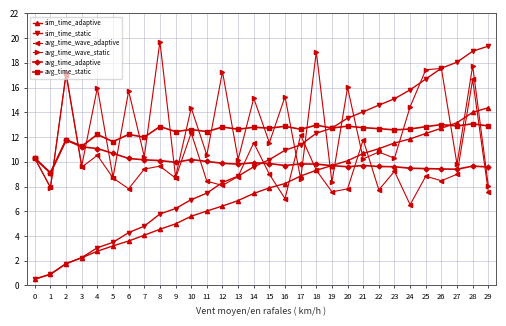

Which series has the largest range (max minus min)?

sim_time_static